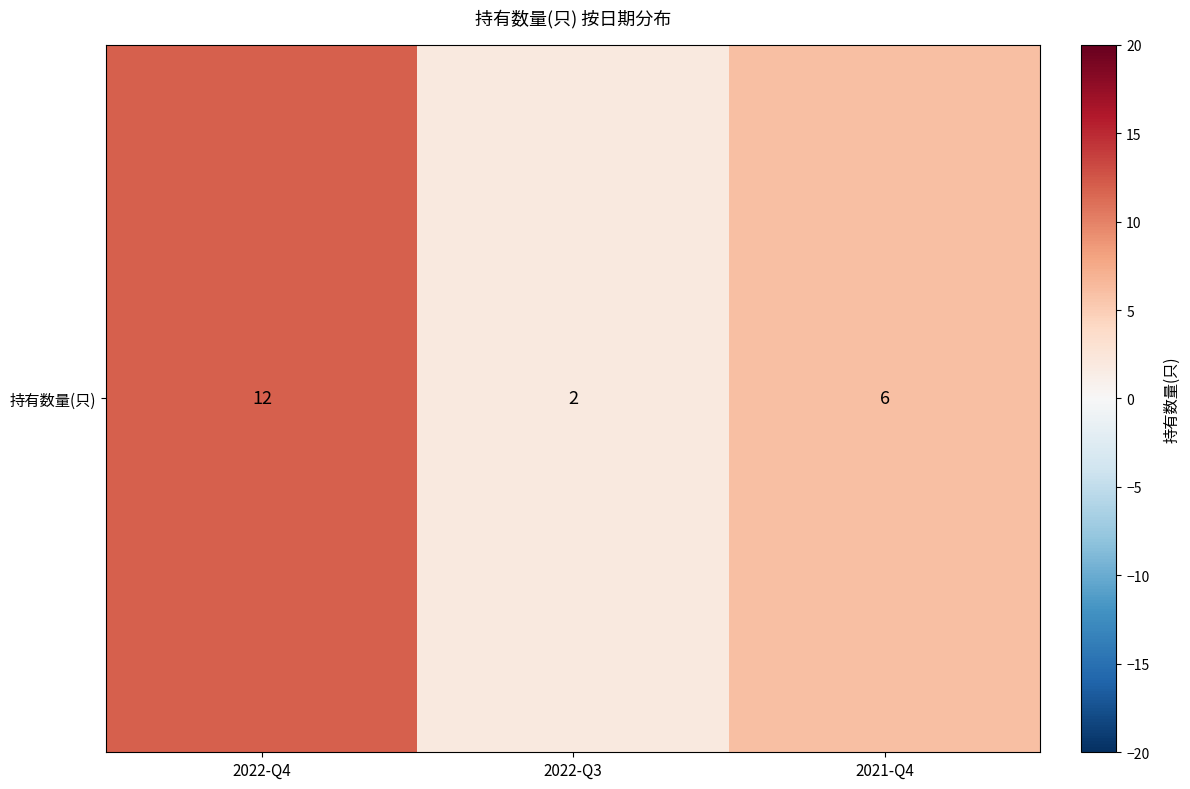

What is the change in value from 2022-Q4 to 2022-Q3?

-10